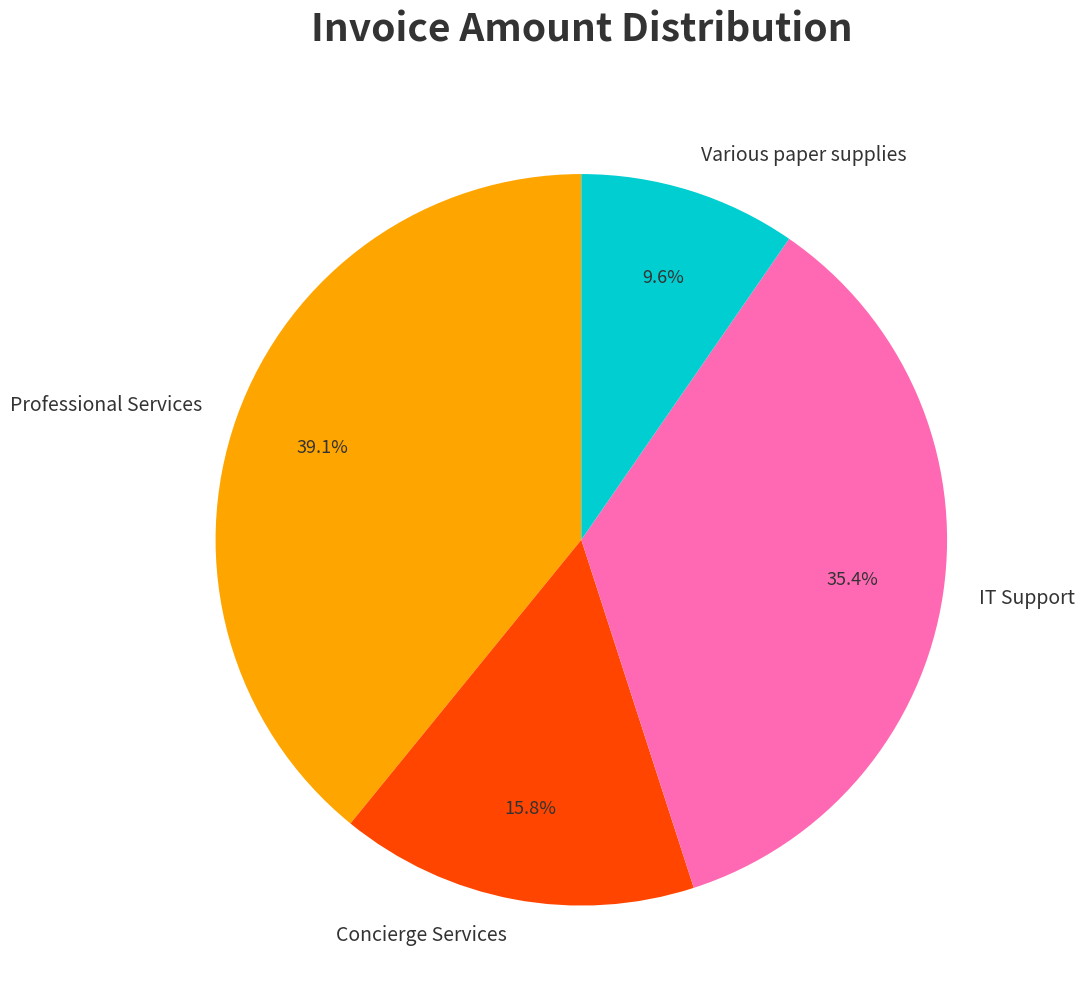

Does Various paper supplies account for over 50% of the chart?

No